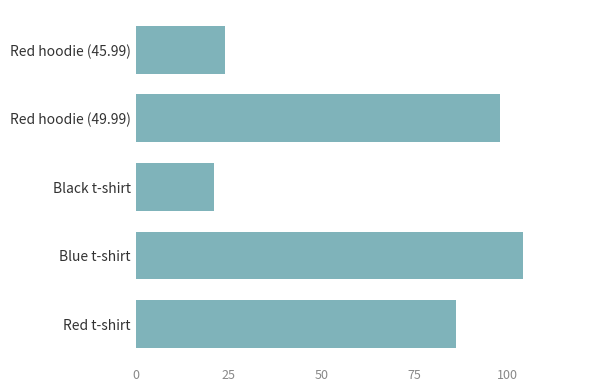

At which category does the chart reach its minimum across all series?

Black t-shirt